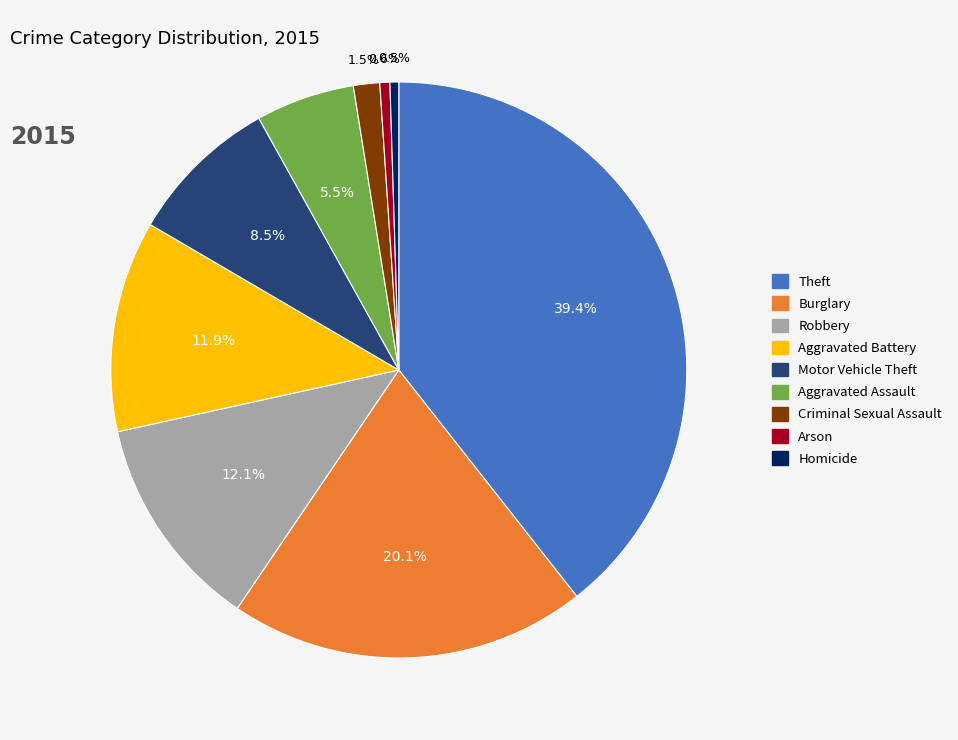

Combined, do Aggravated Battery and Criminal Sexual Assault account for over 50%?

No